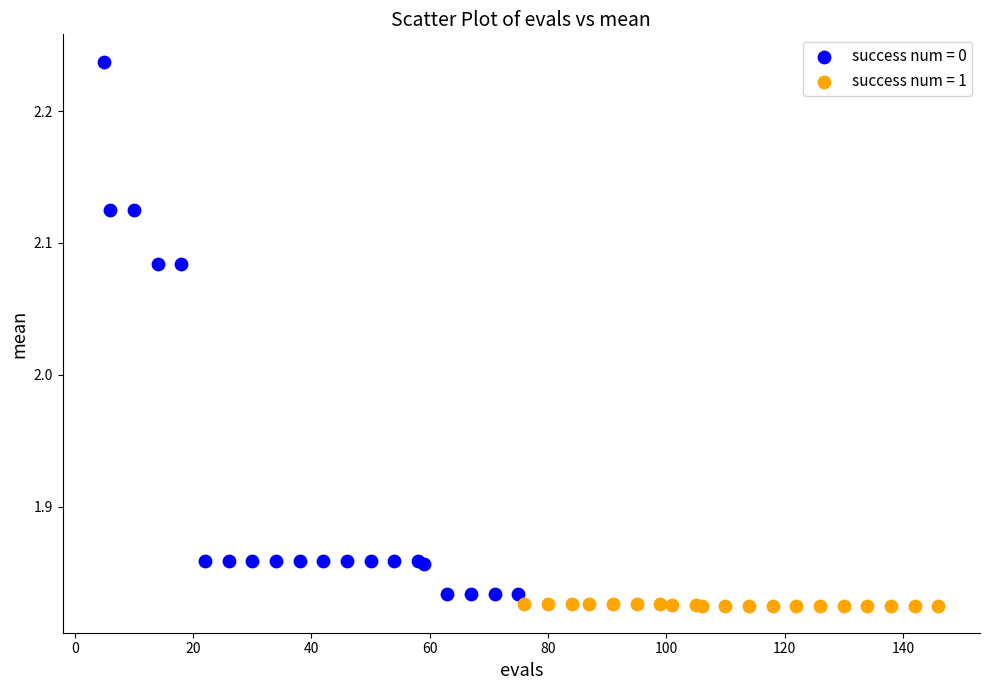

Which series has the widest spread of Y values?

success num = 0